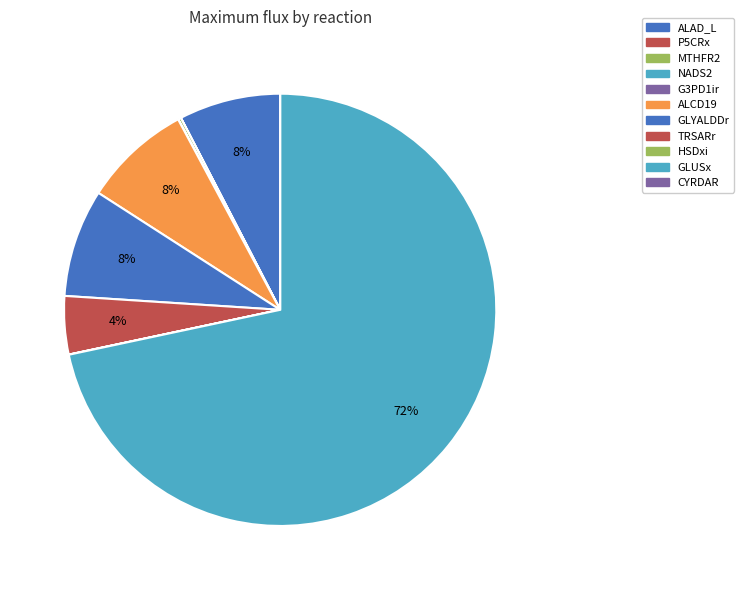

Which category has the smallest portion of the pie?

CYRDAR